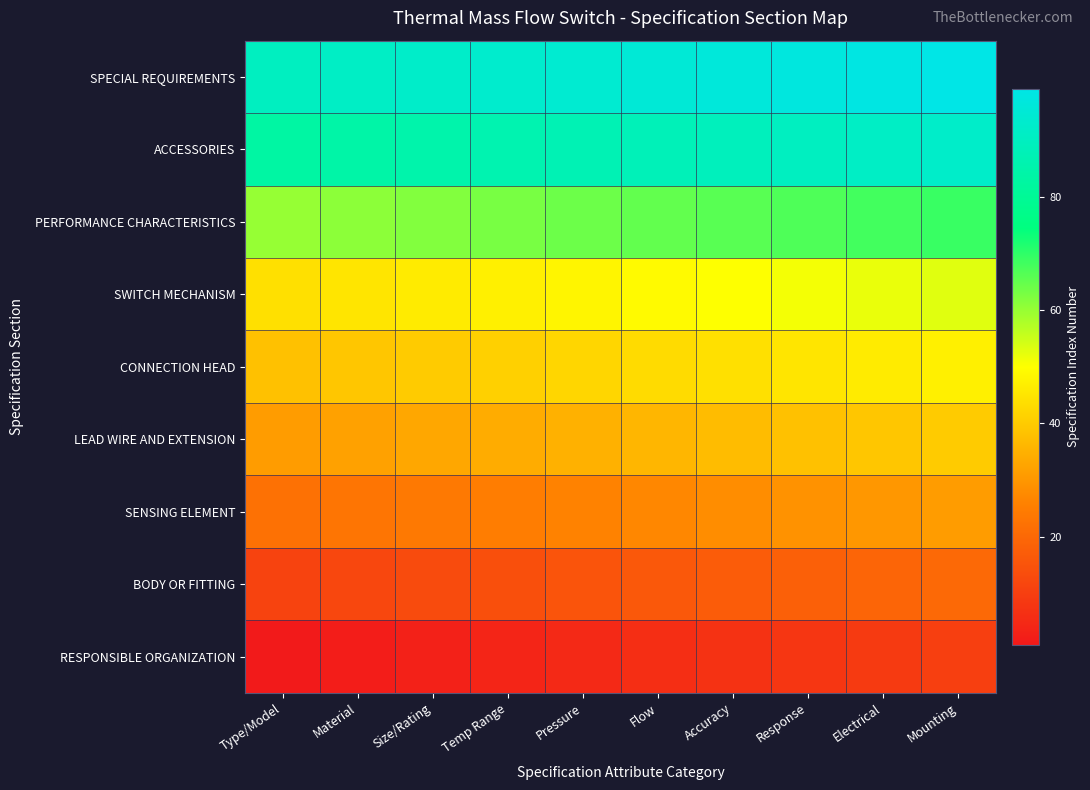

Reading left to right, what are all the values shown in this chart?

RESPONSIBLE ORGANIZATION: Type/Model=1	Material=2	Size/Rating=3	Temp Range=4	Pressure=5	Flow=6	Accuracy=7	Response=8	Electrical=9	Mounting=10
BODY OR FITTING: Type/Model=11	Material=12	Size/Rating=13	Temp Range=14	Pressure=15	Flow=16	Accuracy=17	Response=18	Electrical=19	Mounting=20
SENSING ELEMENT: Type/Model=22	Material=23	Size/Rating=24	Temp Range=25	Pressure=26	Flow=27	Accuracy=28	Response=29	Electrical=30	Mounting=31
LEAD WIRE AND EXTENSION: Type/Model=31	Material=32	Size/Rating=33	Temp Range=34	Pressure=35	Flow=36	Accuracy=37	Response=38	Electrical=39	Mounting=40
CONNECTION HEAD: Type/Model=38	Material=39	Size/Rating=40	Temp Range=41	Pressure=42	Flow=43	Accuracy=44	Response=45	Electrical=46	Mounting=47
SWITCH MECHANISM: Type/Model=44	Material=45	Size/Rating=46	Temp Range=47	Pressure=48	Flow=49	Accuracy=50	Response=51	Electrical=52	Mounting=53
PERFORMANCE CHARACTERISTICS: Type/Model=60	Material=61	Size/Rating=62	Temp Range=63	Pressure=64	Flow=65	Accuracy=66	Response=67	Electrical=68	Mounting=69
ACCESSORIES: Type/Model=83	Material=84	Size/Rating=85	Temp Range=86	Pressure=87	Flow=88	Accuracy=89	Response=90	Electrical=91	Mounting=92
SPECIAL REQUIREMENTS: Type/Model=90	Material=91	Size/Rating=92	Temp Range=93	Pressure=94	Flow=95	Accuracy=96	Response=97	Electrical=98	Mounting=99